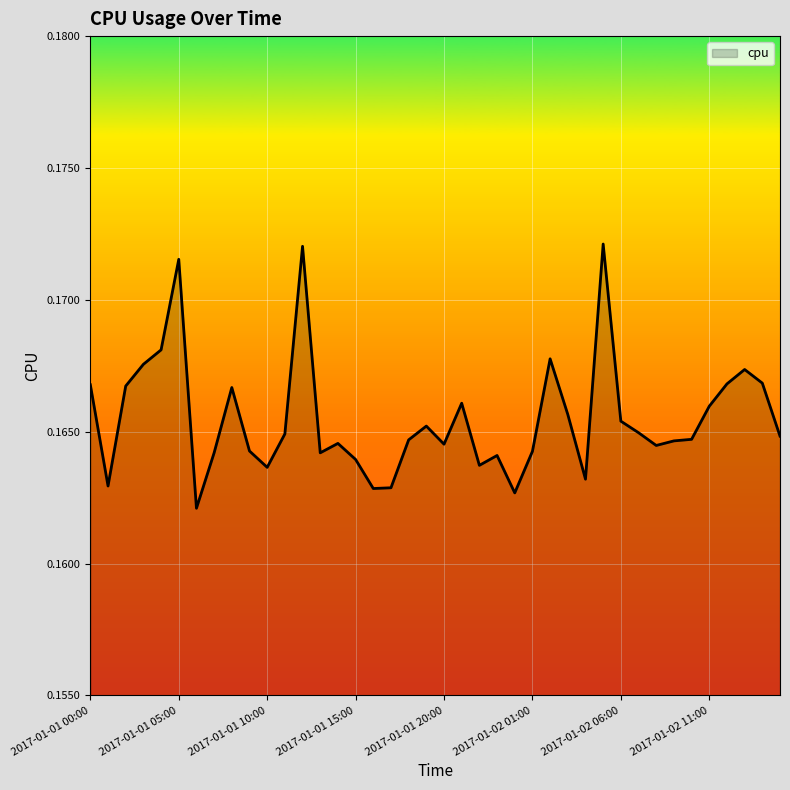

What is the smallest value displayed?

0.2